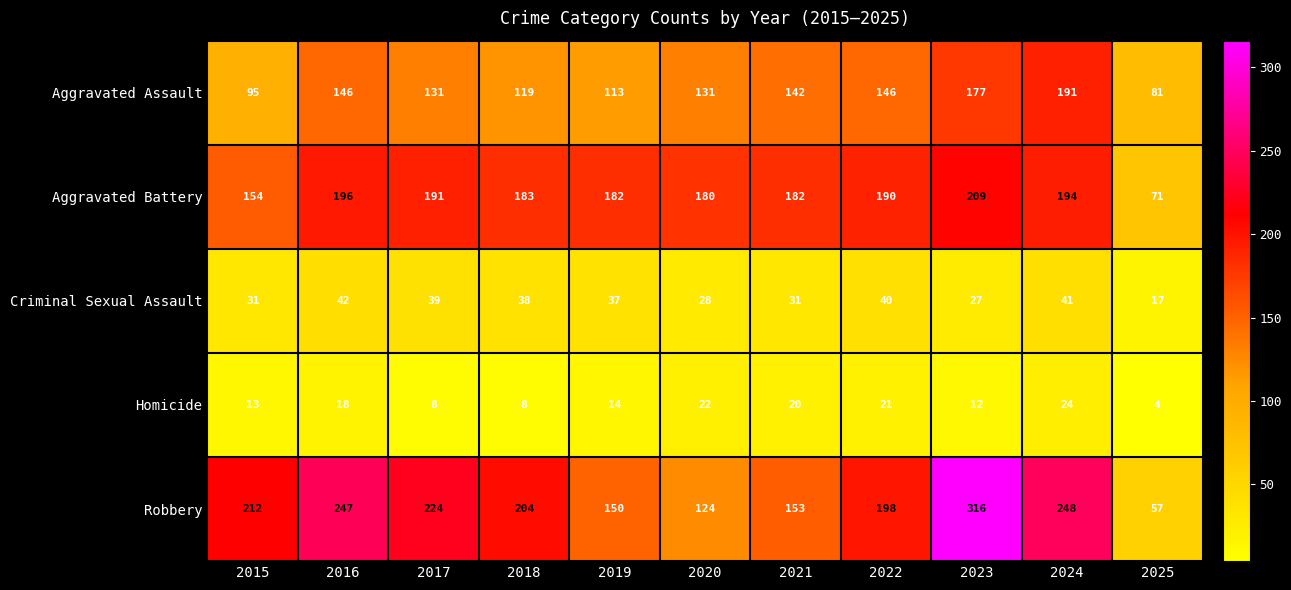

True or false: Aggravated Battery has a value of 191 at 2017.

True